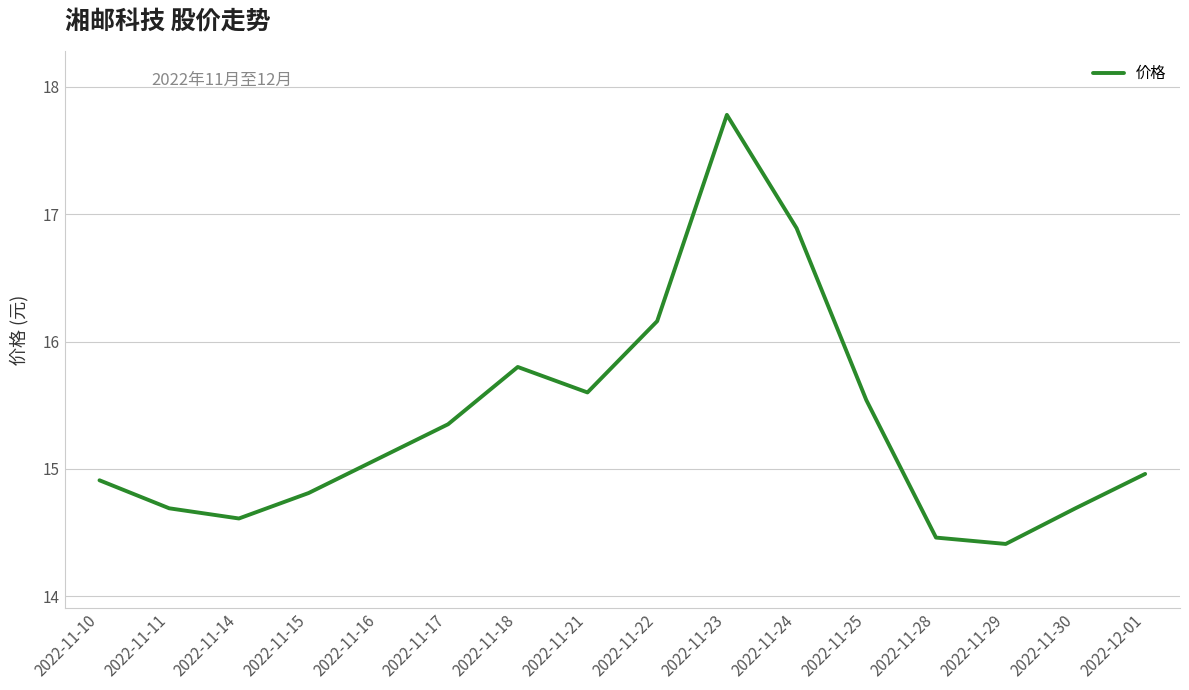

Which label corresponds to the largest value in the chart?

2022-11-23